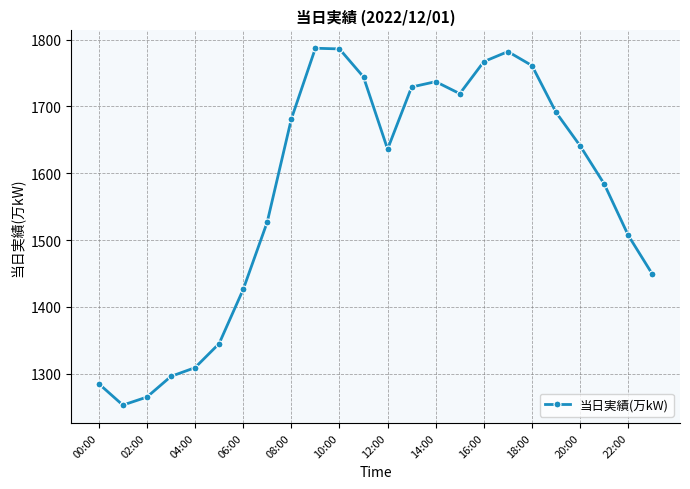

What is the greatest value displayed?

1787